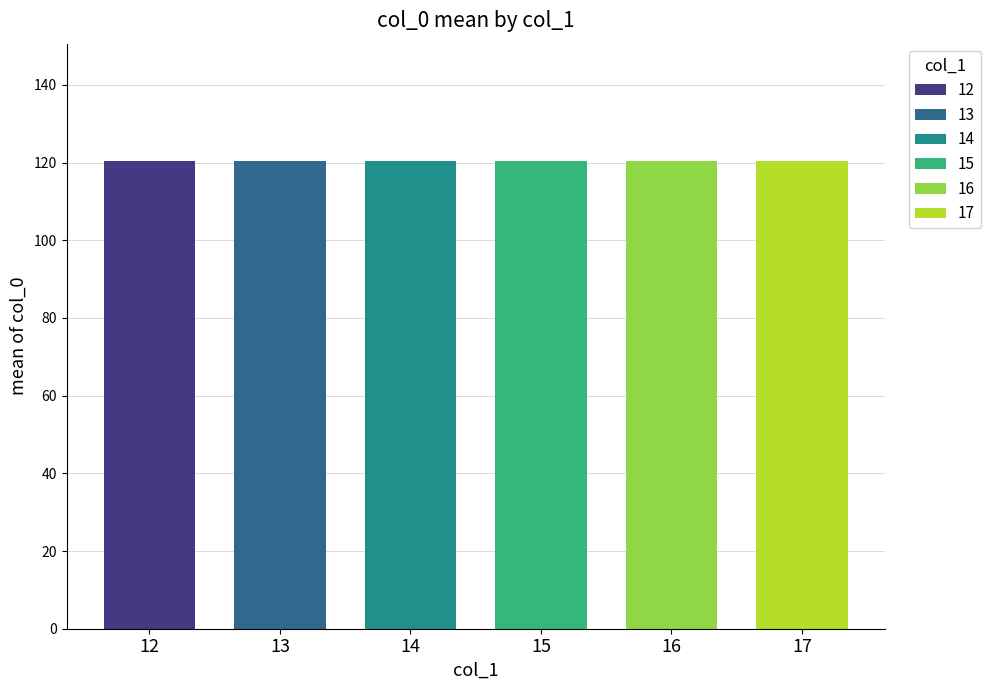

Are the bars grouped side by side (vs. stacked)?

Yes